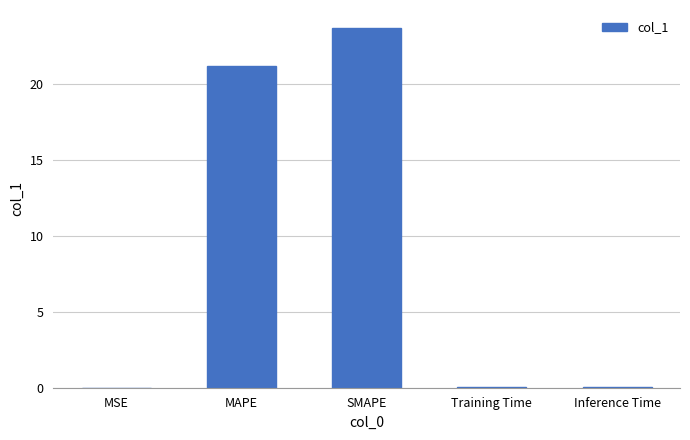

Read the value at MAPE.

21.2